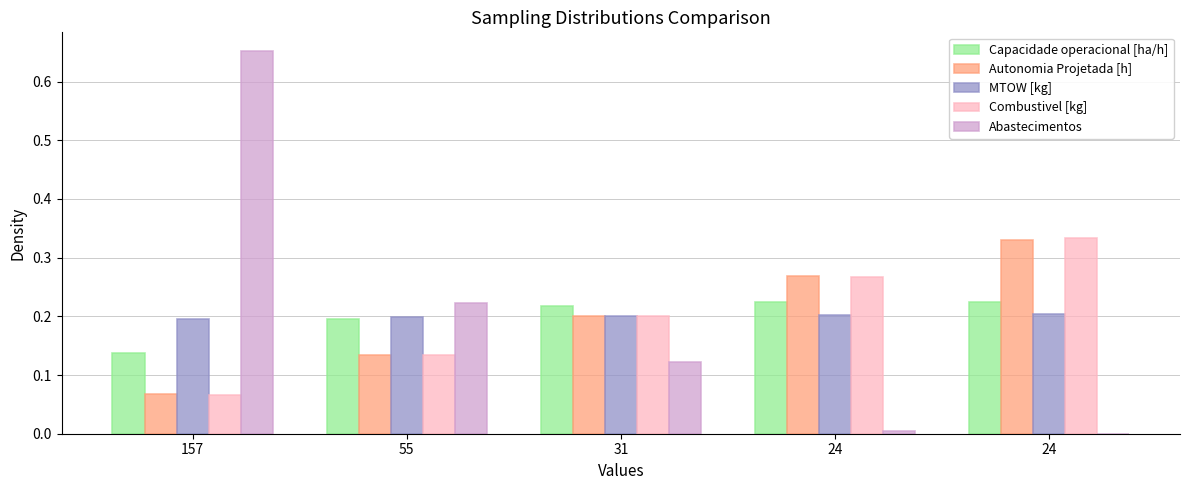

Rank the series at 31 from highest to lowest value.

Capacidade operacional [ha/h], Autonomia Projetada [h], Combustivel [kg], MTOW [kg], Abastecimentos